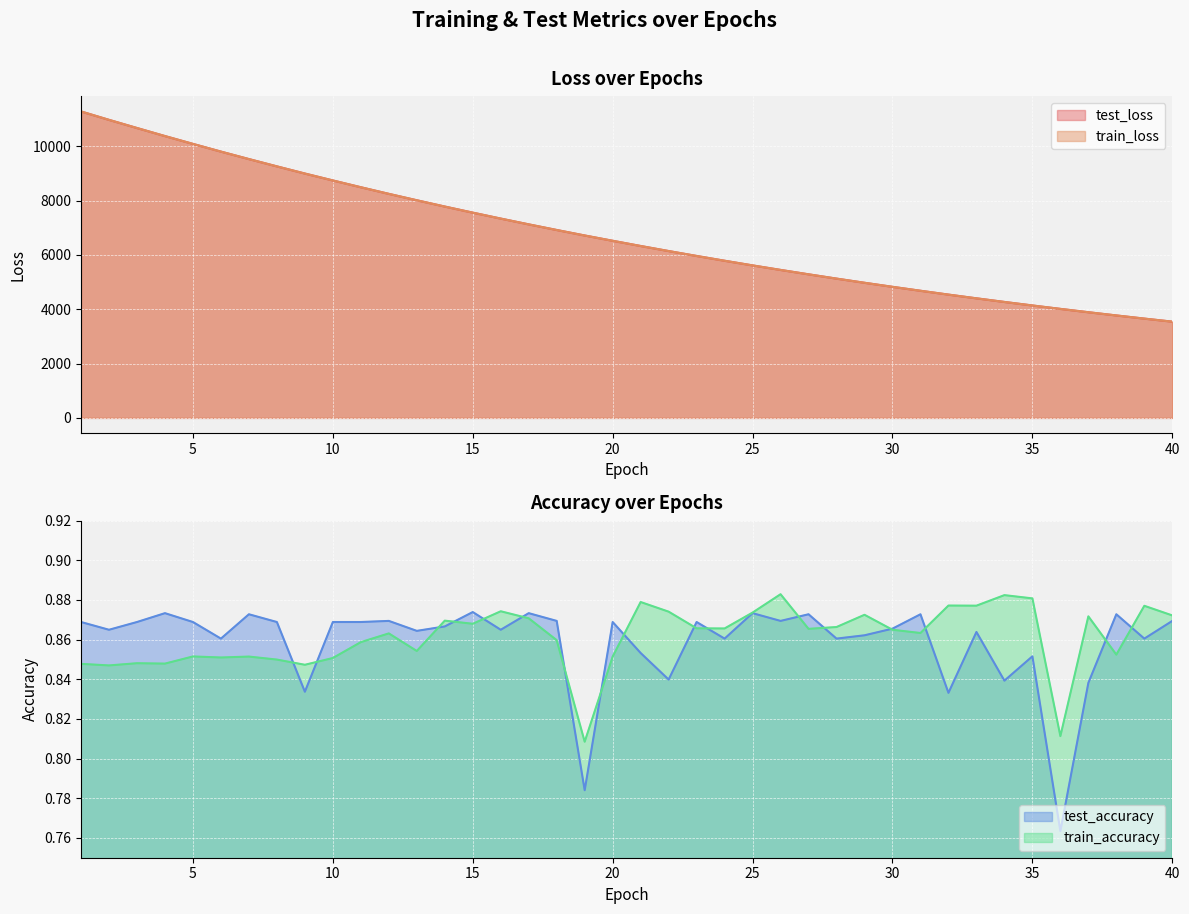

In test_accuracy, how many points are lower than both neighbors (excluding endpoints)?

14